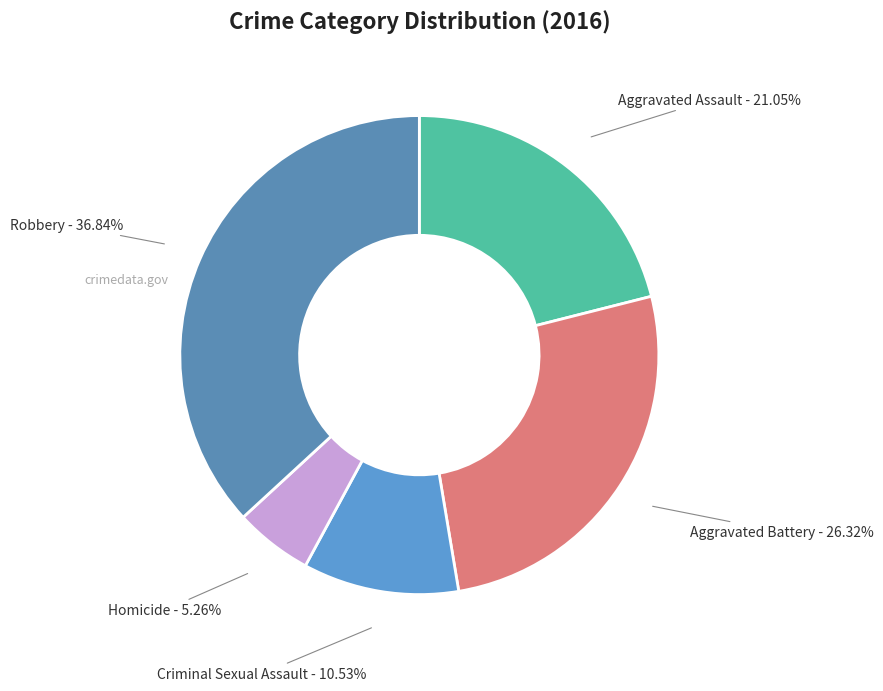

What percentage is the Aggravated Battery slice, to the nearest percent?

26%